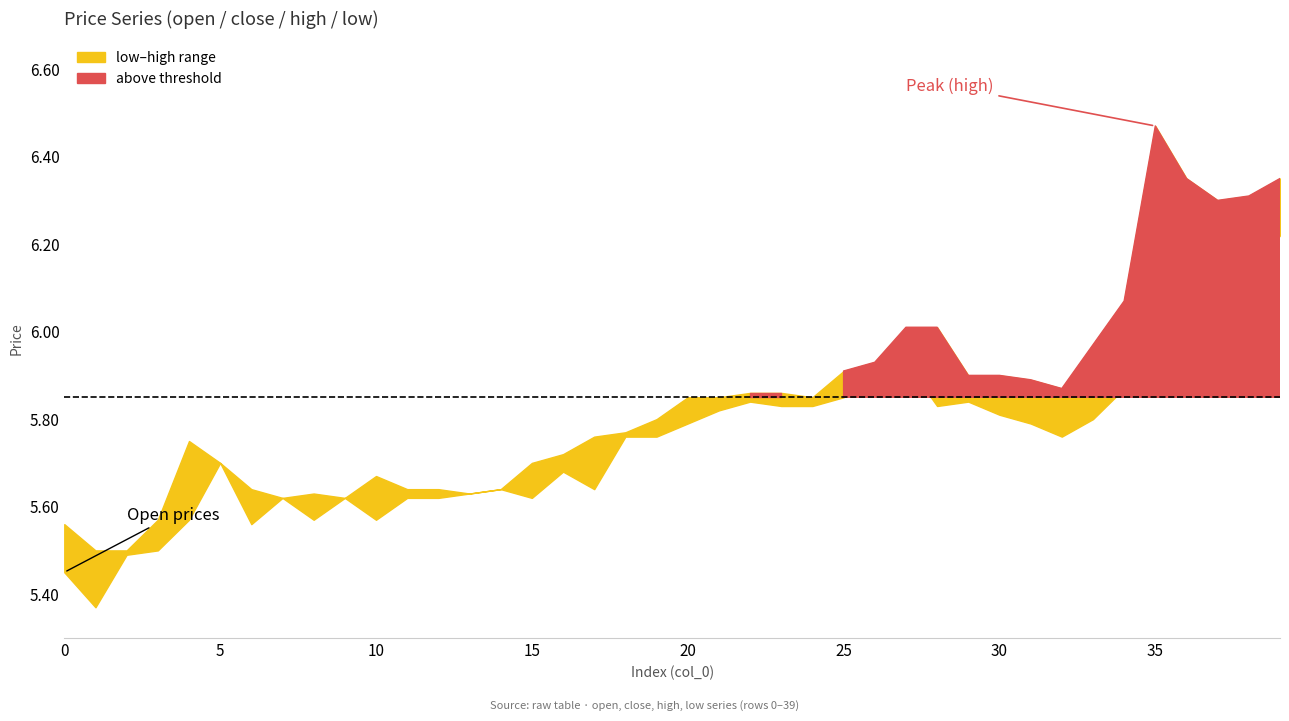

Rank the categories by close value from highest to lowest.

39, 38, 37, 35, 36, 34, 27, 33, 26, 25, 29, 31, 32, 21, 23, 20, 22, 28, 24, 30, 19, 18, 4, 17, 16, 5, 10, 11, 12, 14, 13, 7, 9, 15, 3, 8, 0, 6, 2, 1